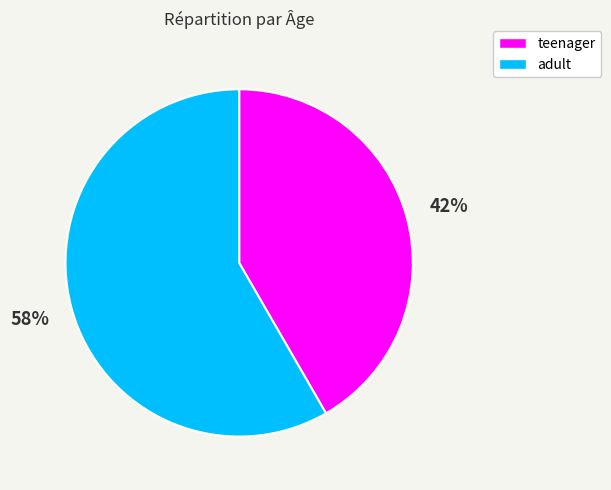

To the nearest percent, what is the average slice percentage?

50%